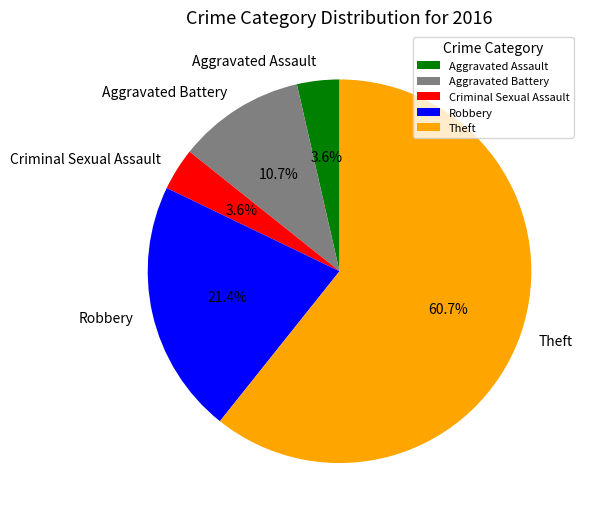

Which category accounts for the majority?

Theft